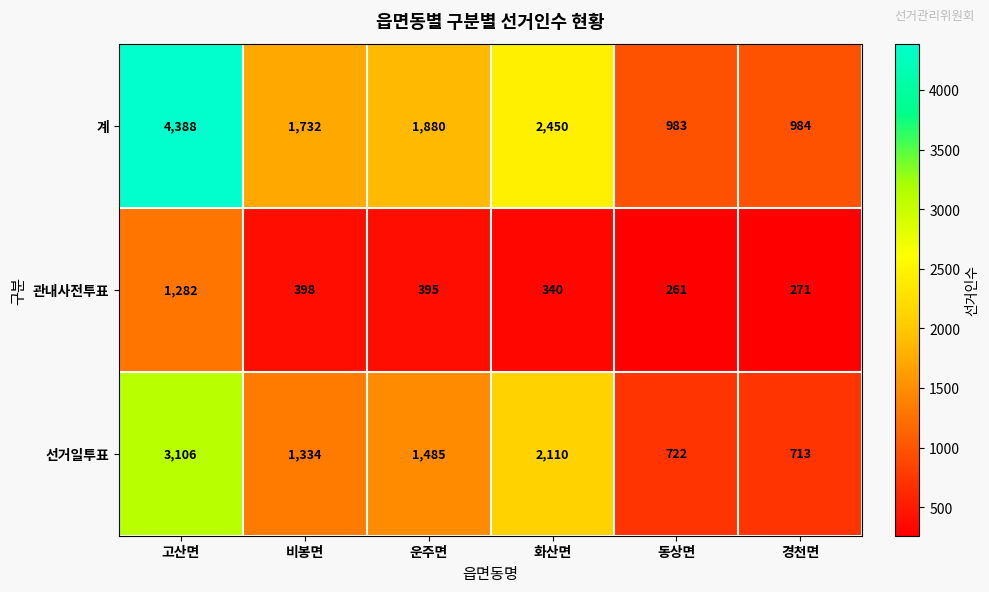

The value of 선거일투표 at 고산면 is 3106. True or false?

True